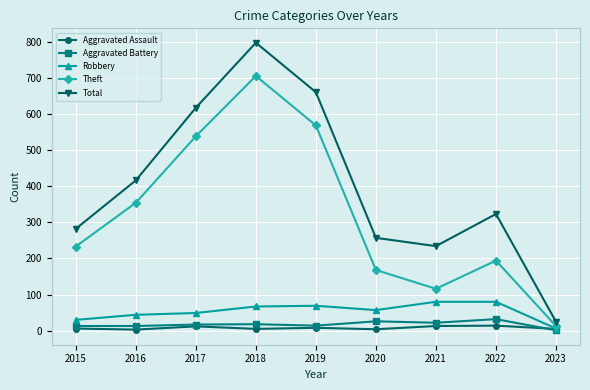

Count the number of categories in the chart.

9